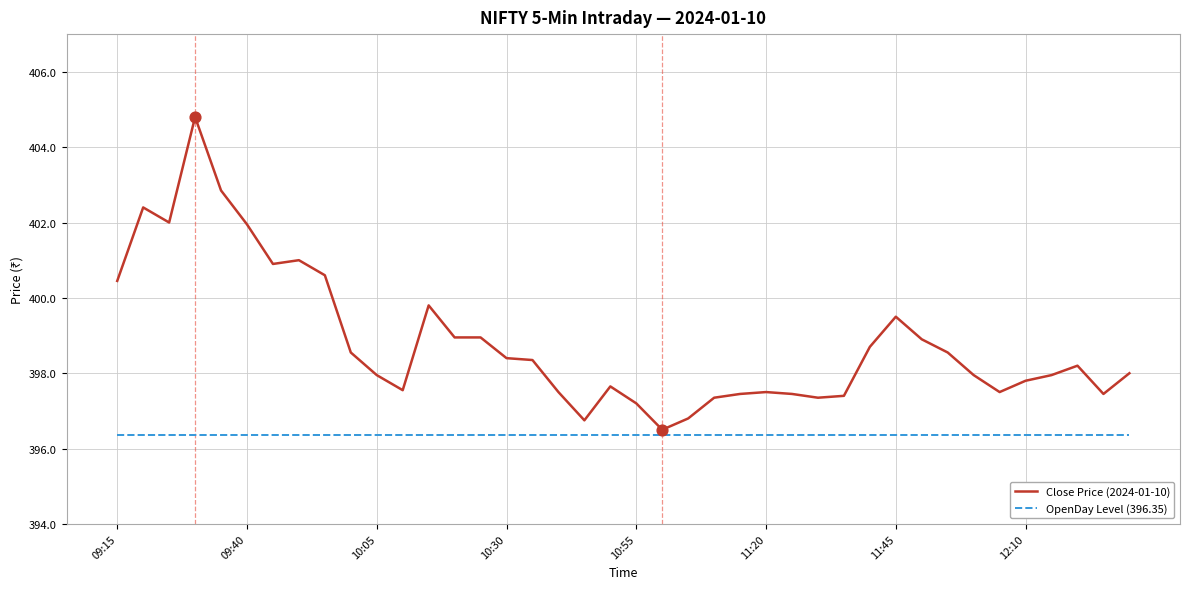

Which series has the largest total across all categories?

Close Price (2024-01-10)